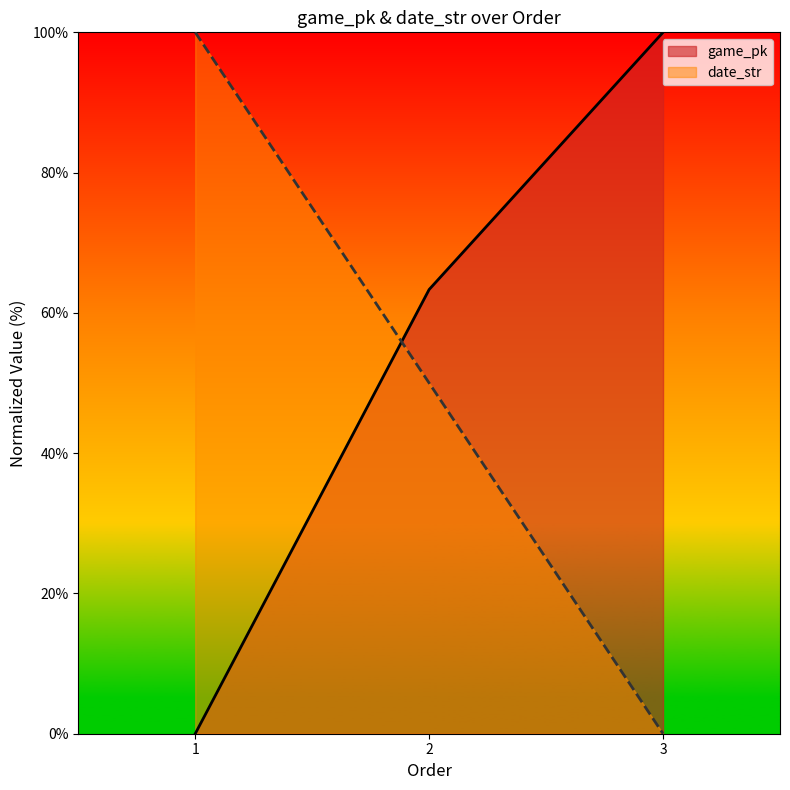

List the series in order of their overall mean, lowest first.

date_str, game_pk